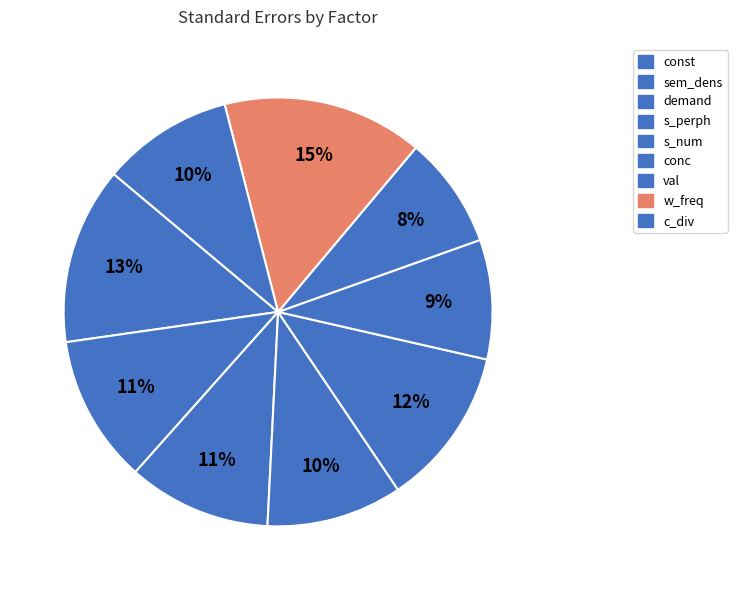

What is the ratio of the value at s_perph to the value at c_div?

1.0